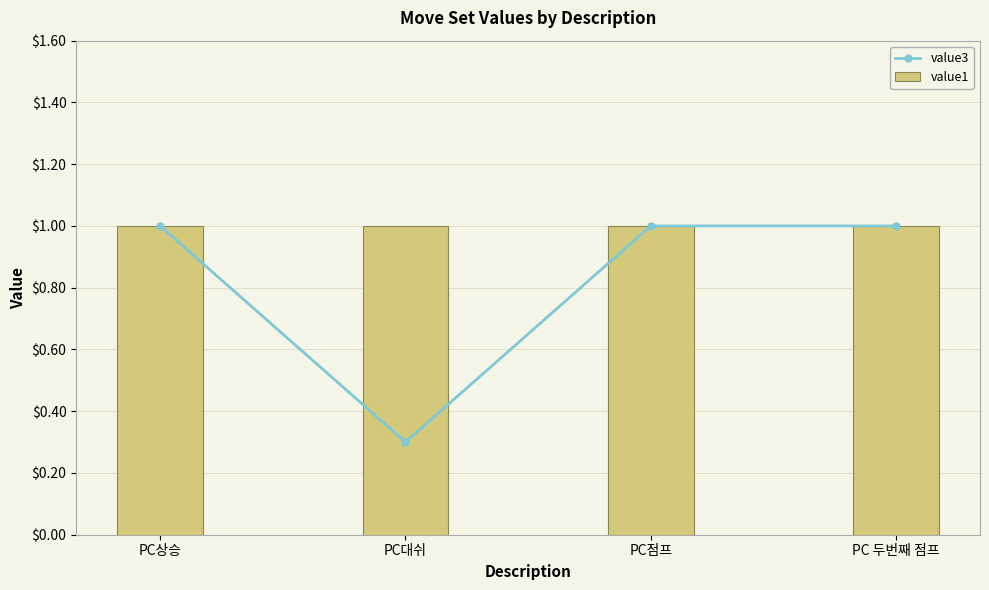

What is the maximum value shown in the chart?

1.0